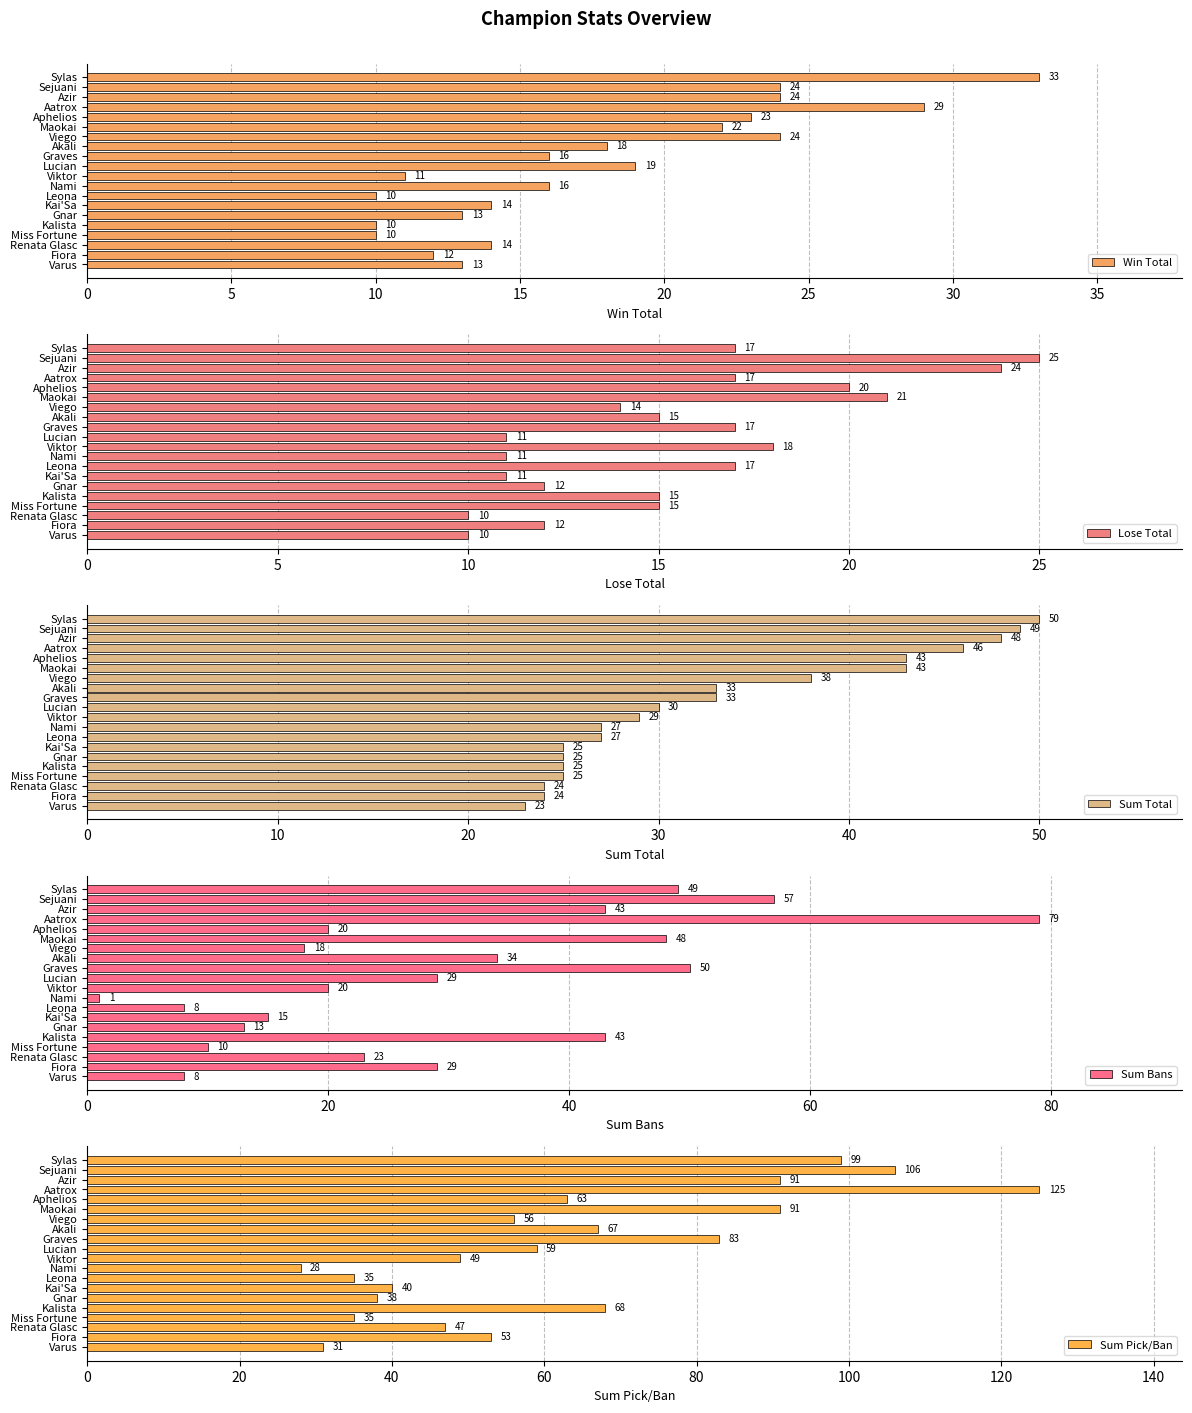

What is the difference between the second highest and second lowest values in the Sum Pick/Ban series?

75